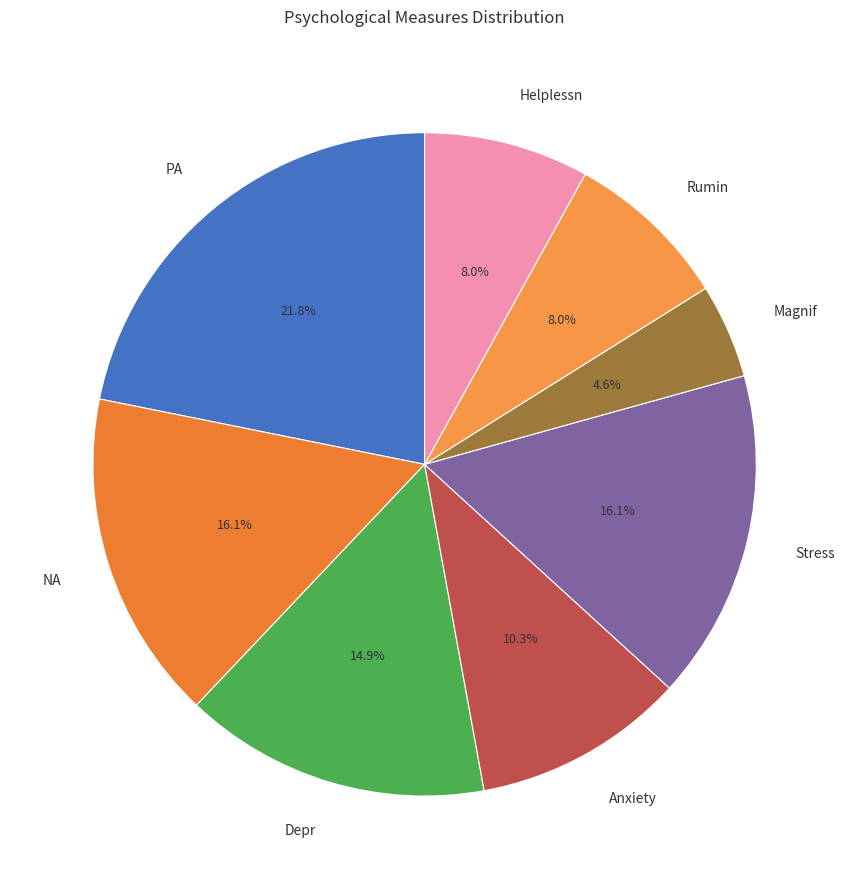

Is there a majority slice in this chart?

No